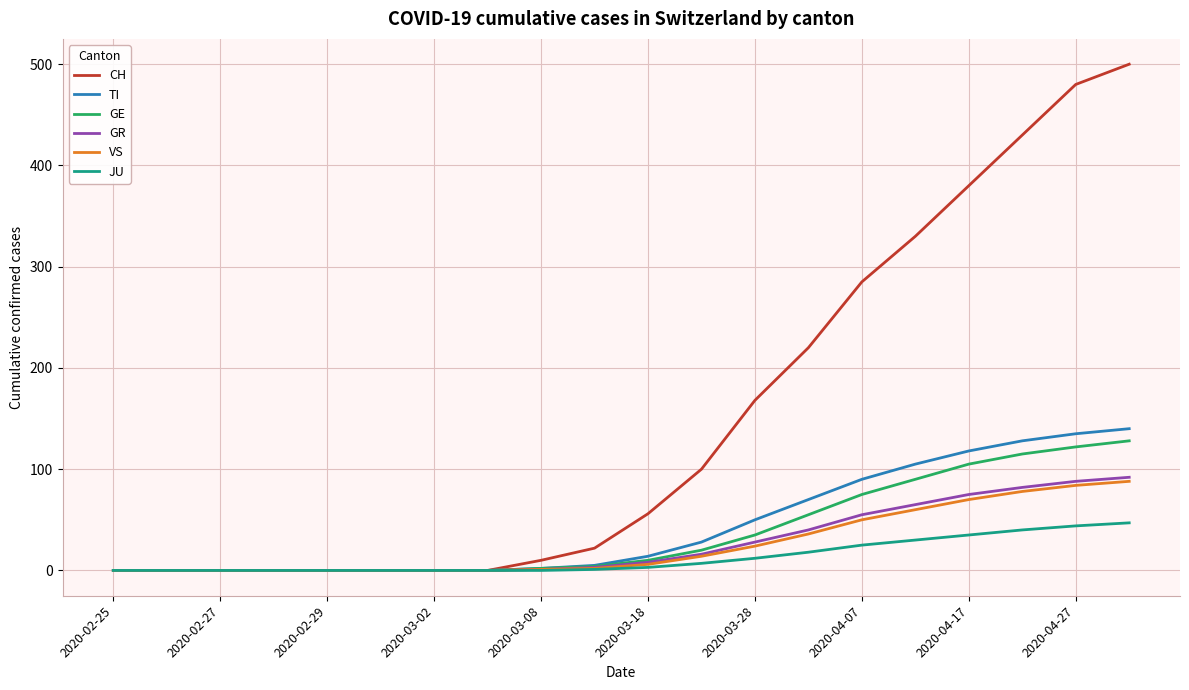

What is the highest value of the GR series?

92